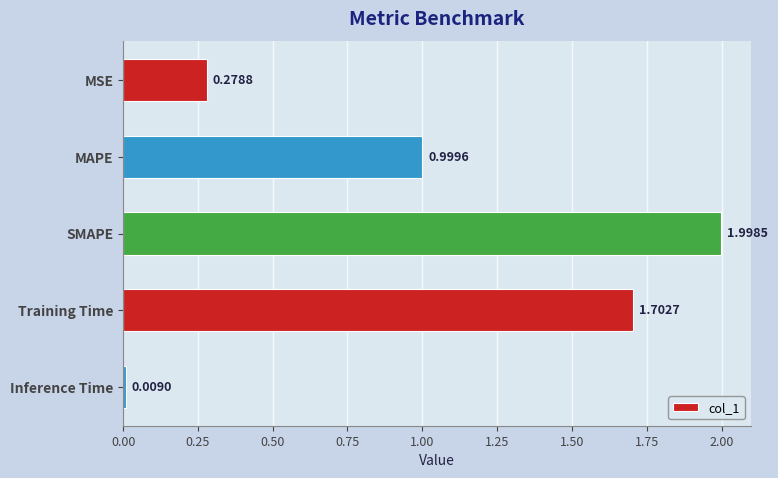

What is the label of the 3rd bar from the top?

SMAPE